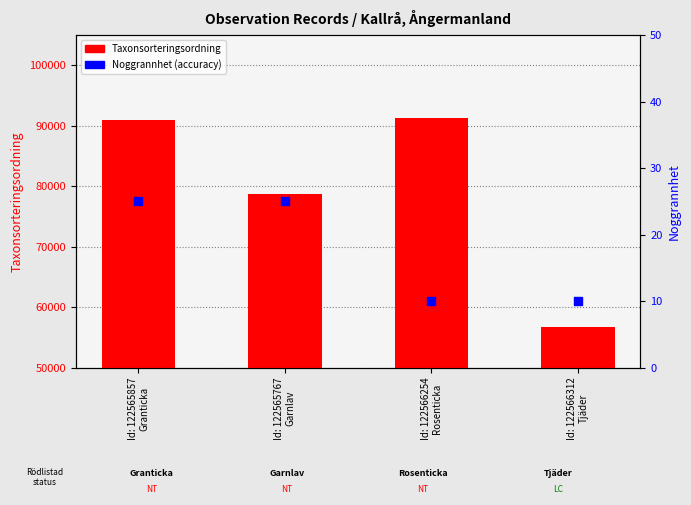

At which category is the sum across all series the highest?

Id: 122566254
Rosenticka